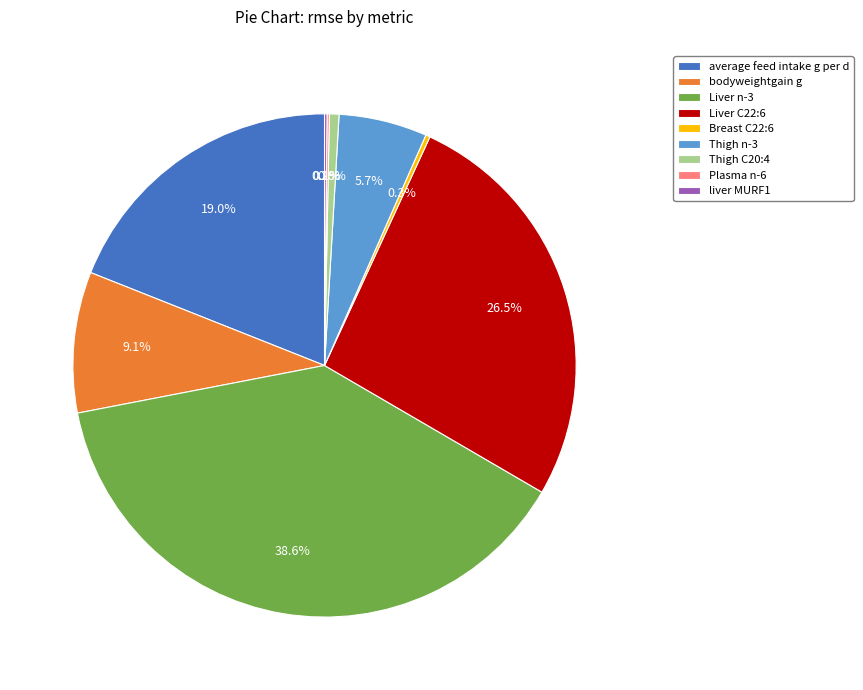

Is there any slice that represents more than half of the pie?

No